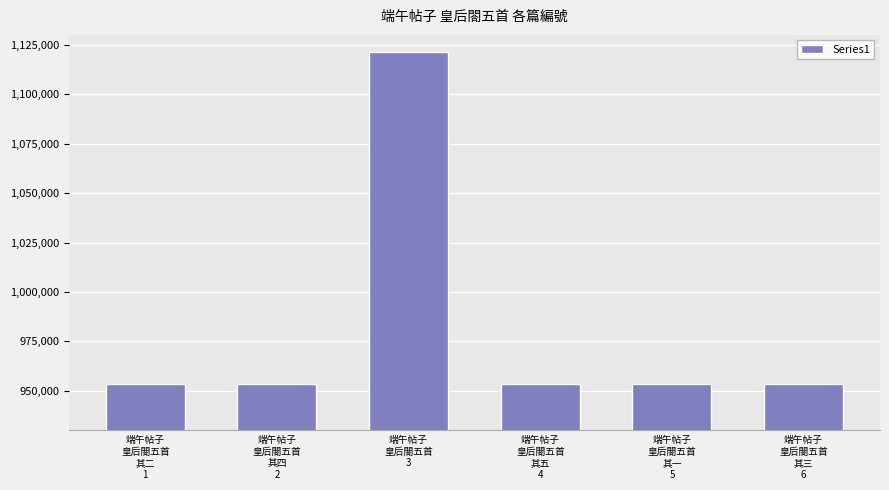

What is the difference between the second highest and second lowest values?

3